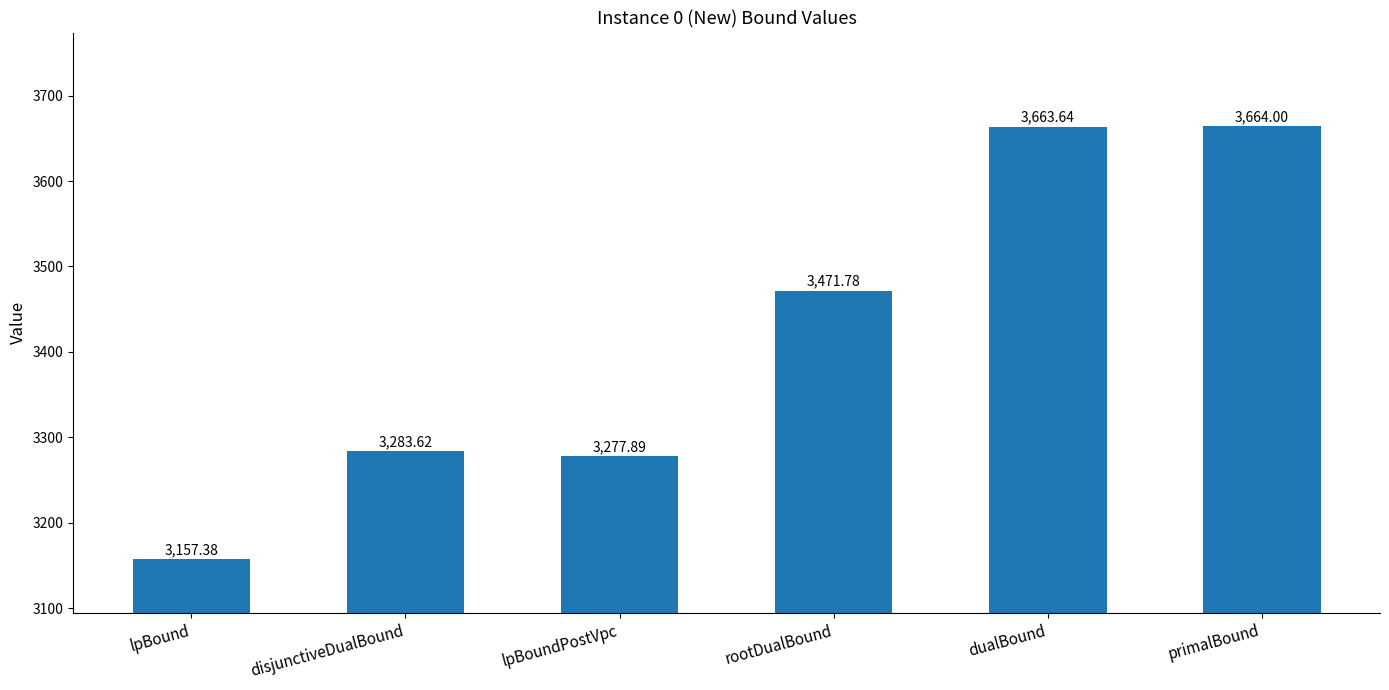

What value does the data have at lpBound?

3157.4